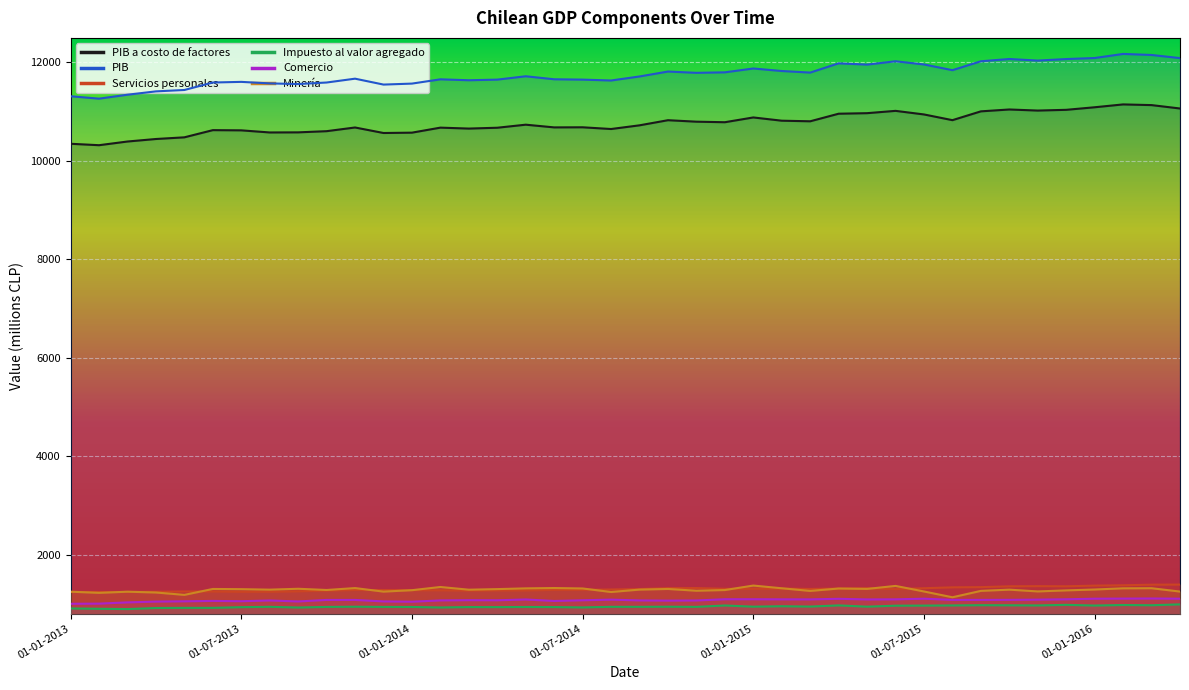

Read the PIB a costo de factores value at 01-09-2013, to the nearest 50.

10600